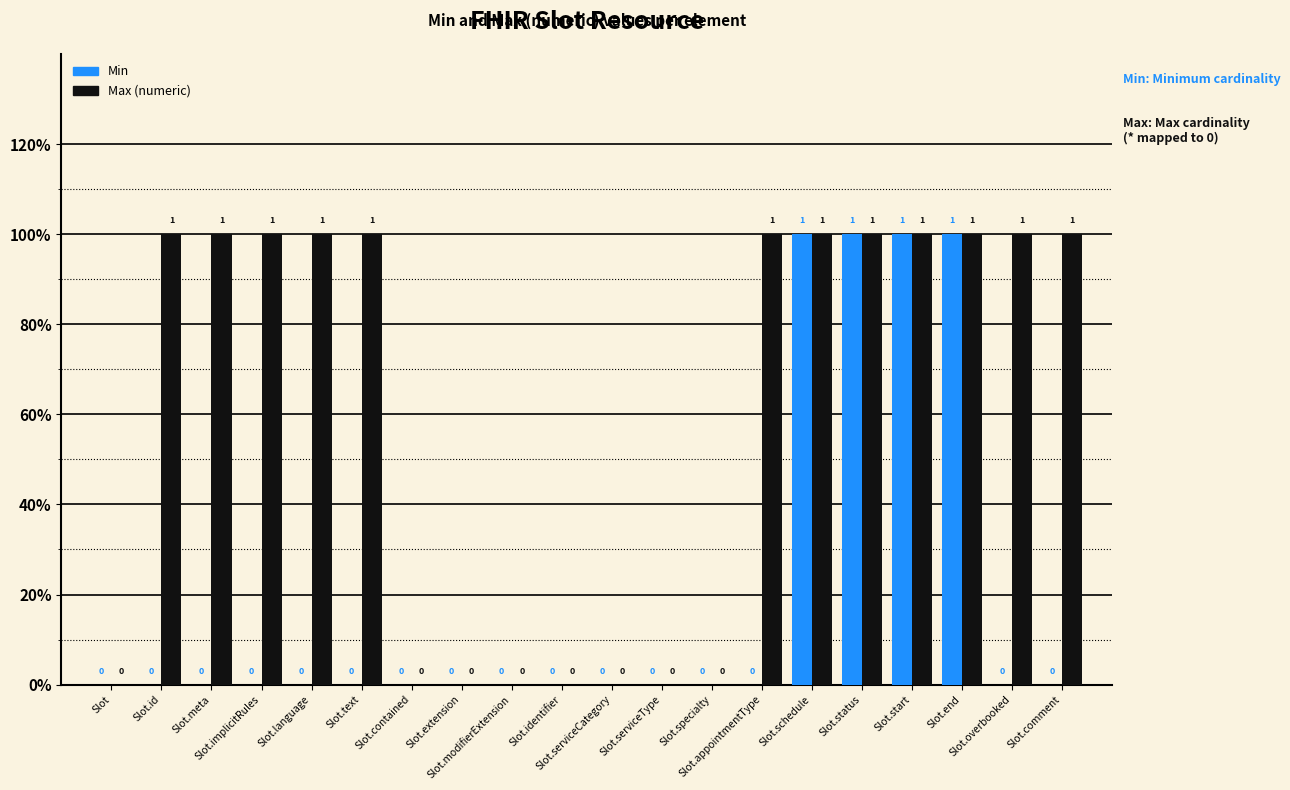

Are the bars grouped side by side (vs. stacked)?

Yes